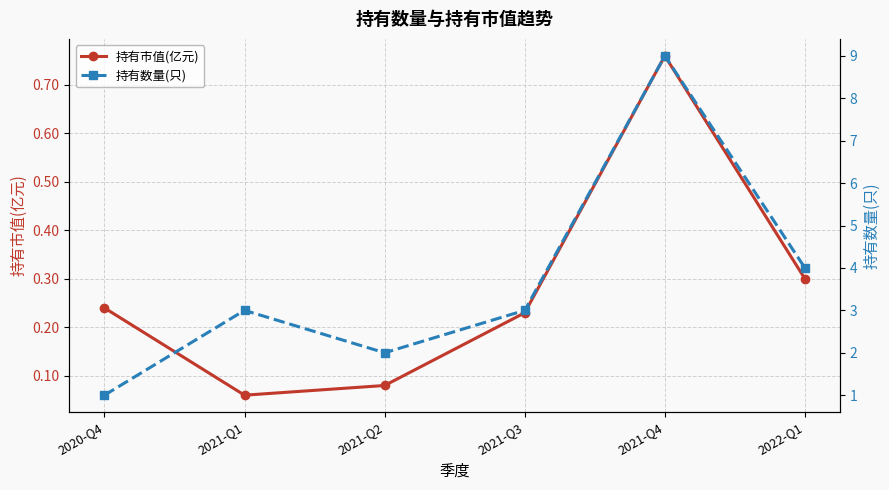

At 2021-Q2, list the series in order from smallest to largest.

持有市值(亿元), 持有数量(只)